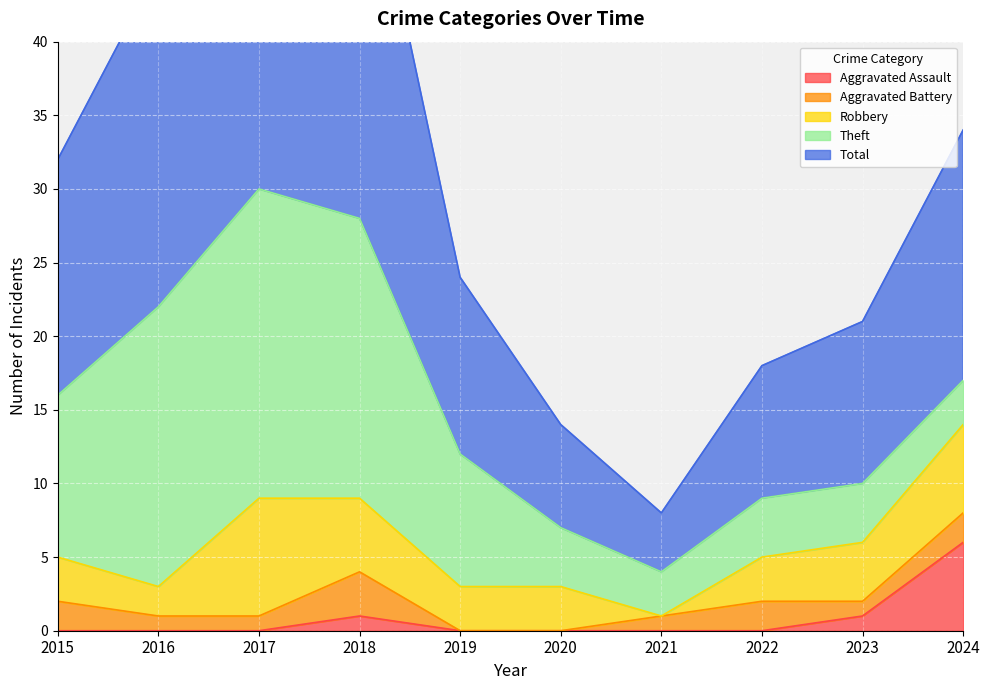

True or false: Total has a value of 4 at 2021.

True